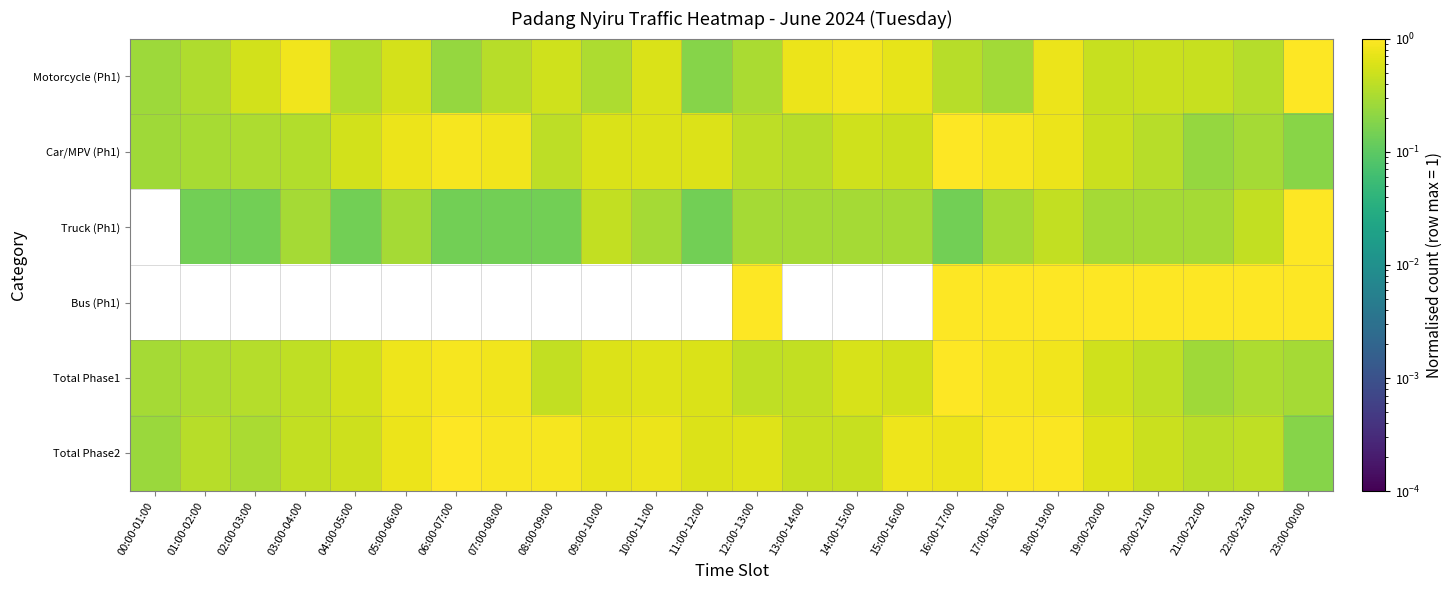

Reading left to right, transcribe all the data shown in this chart.

Motorcycle (Ph1): 00:00-01:00=0.3	01:00-02:00=0.3	02:00-03:00=0.5	03:00-04:00=0.8	04:00-05:00=0.3	05:00-06:00=0.6	06:00-07:00=0.2	07:00-08:00=0.4	08:00-09:00=0.5	09:00-10:00=0.3	10:00-11:00=0.6	11:00-12:00=0.2	12:00-13:00=0.3	13:00-14:00=0.8	14:00-15:00=0.8	15:00-16:00=0.7	16:00-17:00=0.4	17:00-18:00=0.3	18:00-19:00=0.8	19:00-20:00=0.5	20:00-21:00=0.5	21:00-22:00=0.5	22:00-23:00=0.4	23:00-00:00=1.0
Car/MPV (Ph1): 00:00-01:00=0.3	01:00-02:00=0.3	02:00-03:00=0.3	03:00-04:00=0.4	04:00-05:00=0.5	05:00-06:00=0.8	06:00-07:00=0.9	07:00-08:00=0.8	08:00-09:00=0.4	09:00-10:00=0.6	10:00-11:00=0.6	11:00-12:00=0.6	12:00-13:00=0.4	13:00-14:00=0.4	14:00-15:00=0.5	15:00-16:00=0.5	16:00-17:00=1.0	17:00-18:00=0.9	18:00-19:00=0.8	19:00-20:00=0.5	20:00-21:00=0.4	21:00-22:00=0.2	22:00-23:00=0.3	23:00-00:00=0.2
Truck (Ph1): 00:00-01:00=0.0	01:00-02:00=0.1	02:00-03:00=0.1	03:00-04:00=0.3	04:00-05:00=0.1	05:00-06:00=0.3	06:00-07:00=0.1	07:00-08:00=0.1	08:00-09:00=0.1	09:00-10:00=0.4	10:00-11:00=0.3	11:00-12:00=0.1	12:00-13:00=0.3	13:00-14:00=0.3	14:00-15:00=0.3	15:00-16:00=0.3	16:00-17:00=0.1	17:00-18:00=0.3	18:00-19:00=0.4	19:00-20:00=0.3	20:00-21:00=0.3	21:00-22:00=0.3	22:00-23:00=0.4	23:00-00:00=1.0
Bus (Ph1): 00:00-01:00=0.0	01:00-02:00=0.0	02:00-03:00=0.0	03:00-04:00=0.0	04:00-05:00=0.0	05:00-06:00=0.0	06:00-07:00=0.0	07:00-08:00=0.0	08:00-09:00=0.0	09:00-10:00=0.0	10:00-11:00=0.0	11:00-12:00=0.0	12:00-13:00=1.0	13:00-14:00=0.0	14:00-15:00=0.0	15:00-16:00=0.0	16:00-17:00=1.0	17:00-18:00=1.0	18:00-19:00=1.0	19:00-20:00=1.0	20:00-21:00=1.0	21:00-22:00=1.0	22:00-23:00=1.0	23:00-00:00=1.0
Total Phase1: 00:00-01:00=0.3	01:00-02:00=0.3	02:00-03:00=0.4	03:00-04:00=0.4	04:00-05:00=0.5	05:00-06:00=0.8	06:00-07:00=0.9	07:00-08:00=0.8	08:00-09:00=0.4	09:00-10:00=0.6	10:00-11:00=0.6	11:00-12:00=0.6	12:00-13:00=0.4	13:00-14:00=0.4	14:00-15:00=0.6	15:00-16:00=0.5	16:00-17:00=1.0	17:00-18:00=0.9	18:00-19:00=0.8	19:00-20:00=0.5	20:00-21:00=0.4	21:00-22:00=0.3	22:00-23:00=0.3	23:00-00:00=0.3
Total Phase2: 00:00-01:00=0.3	01:00-02:00=0.4	02:00-03:00=0.3	03:00-04:00=0.4	04:00-05:00=0.5	05:00-06:00=0.8	06:00-07:00=1.0	07:00-08:00=0.9	08:00-09:00=0.9	09:00-10:00=0.7	10:00-11:00=0.8	11:00-12:00=0.6	12:00-13:00=0.6	13:00-14:00=0.5	14:00-15:00=0.5	15:00-16:00=0.8	16:00-17:00=0.8	17:00-18:00=1.0	18:00-19:00=0.9	19:00-20:00=0.6	20:00-21:00=0.5	21:00-22:00=0.4	22:00-23:00=0.4	23:00-00:00=0.2